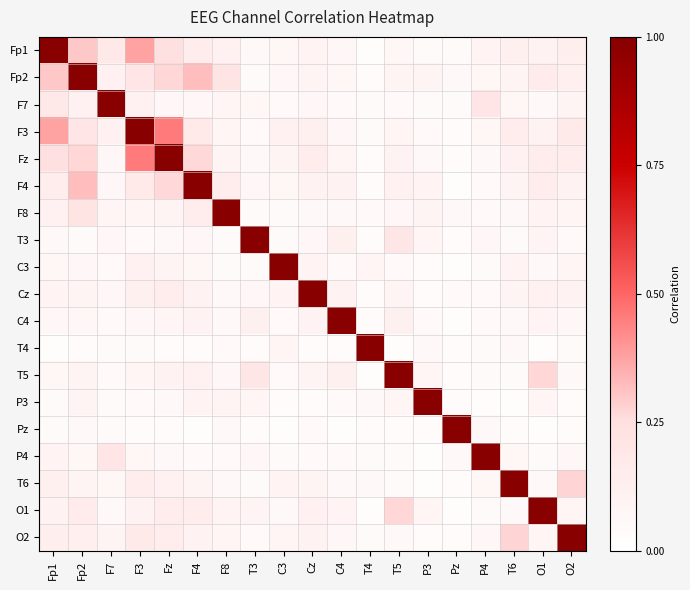

How many series are shown in this chart?

19